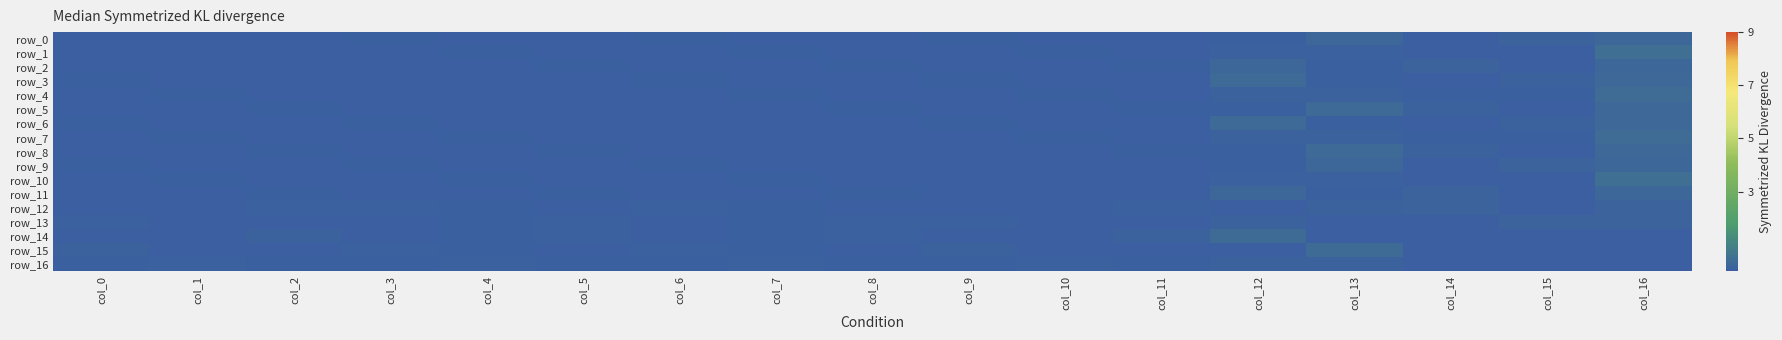

Which has a higher value, col_16 or col_3?

col_16